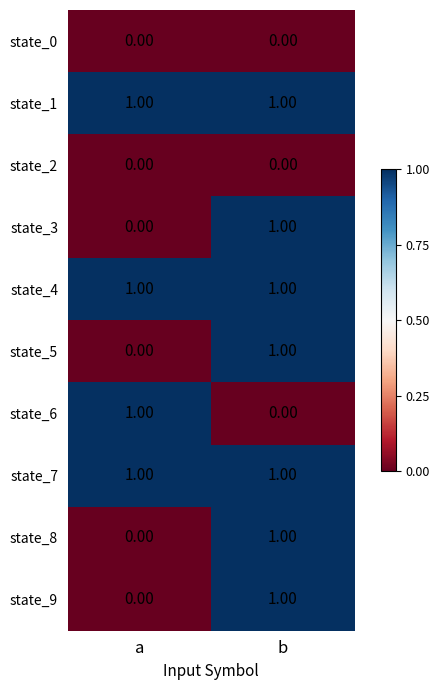

Count the number of categories in the chart.

2